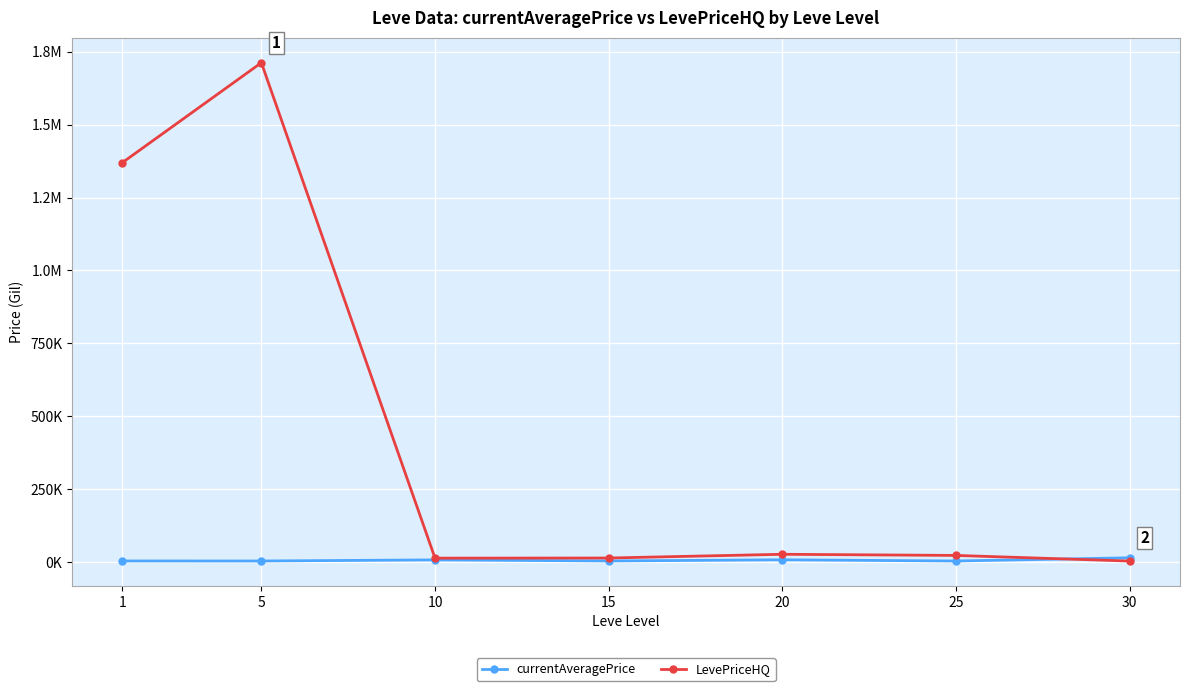

Reading right to left, extract all data points from this chart.

currentAveragePrice: 14105.5	3095.8	7224.5	3225.8	6896.7	3108.7	3131.3
LevePriceHQ: 2924.9	22232.5	26142.1	13340.3	12911.2	1712774.7	1370199.9